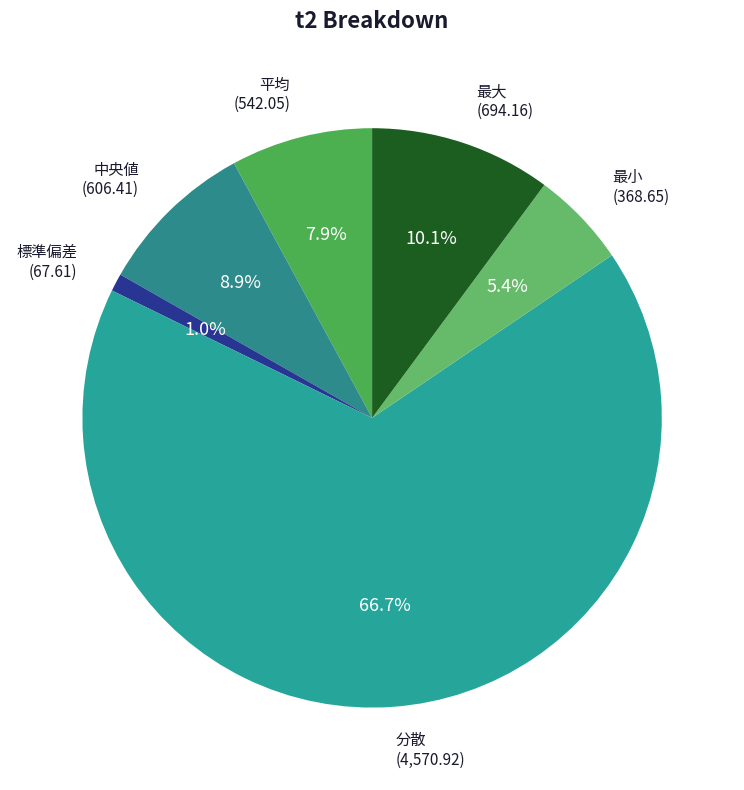

How many segments does this pie chart have?

6